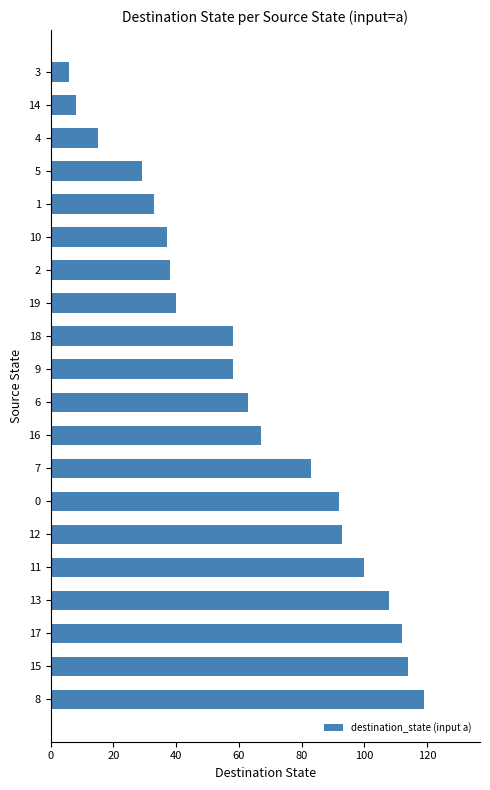

What value does the data have at 18, to the nearest 10?

60